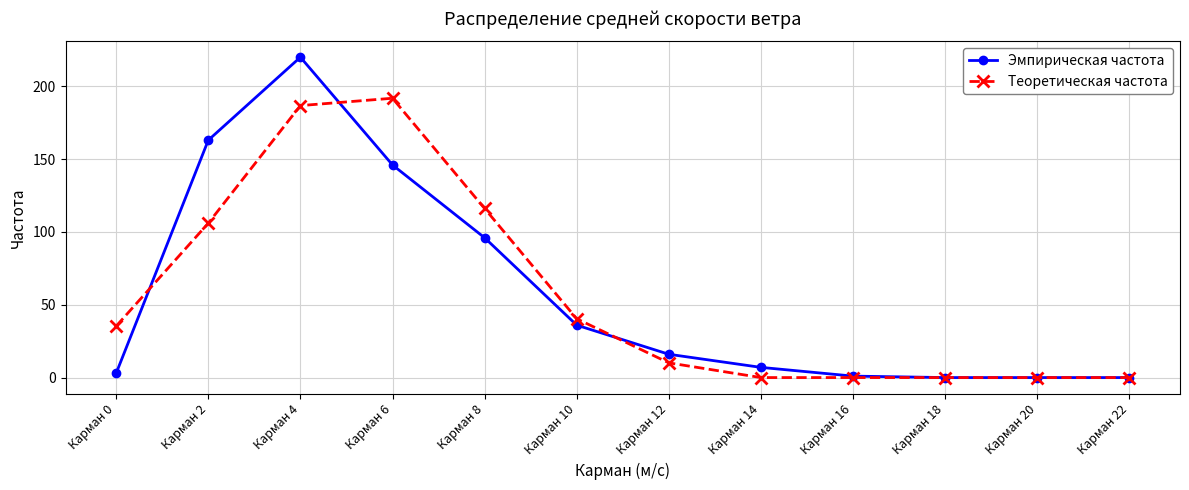

What is the difference between the maximum and minimum values in the Теоретическая частота series?

191.8